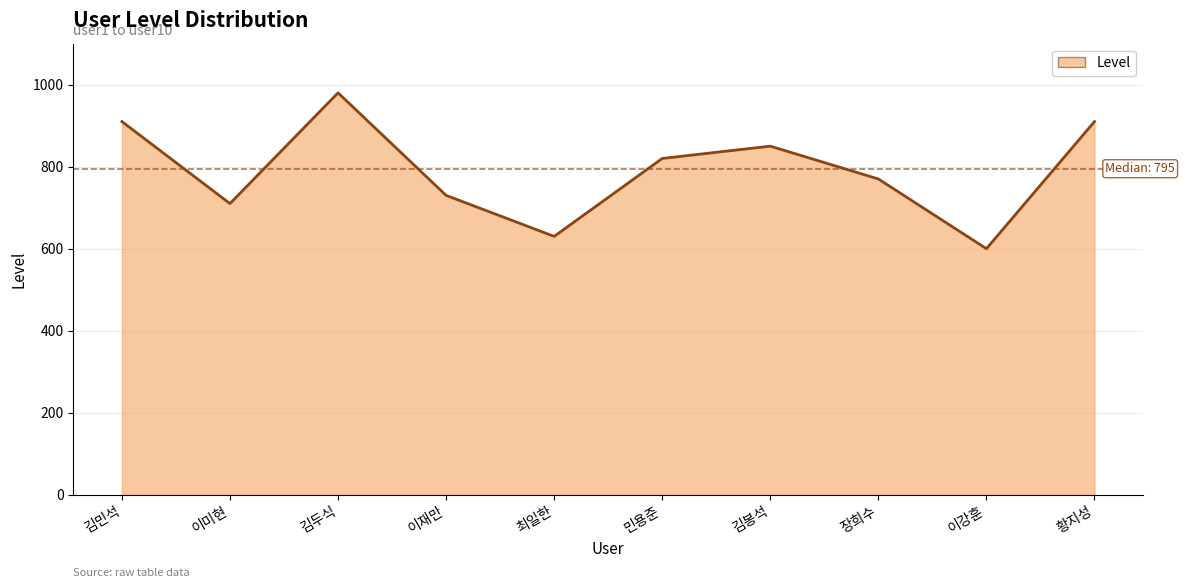

The chart shows a value of 980 at 김두식. True or false?

True